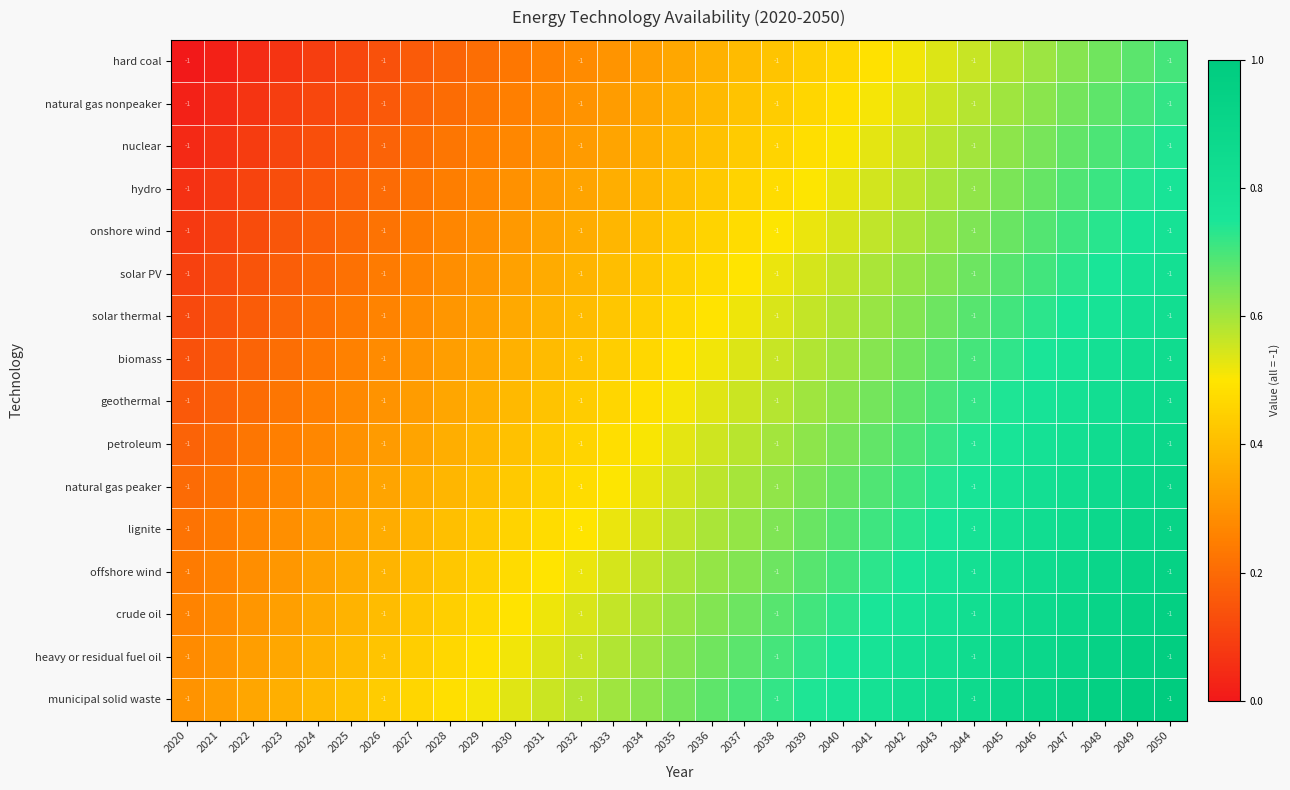

At which category is the sum across all series the highest?

2050